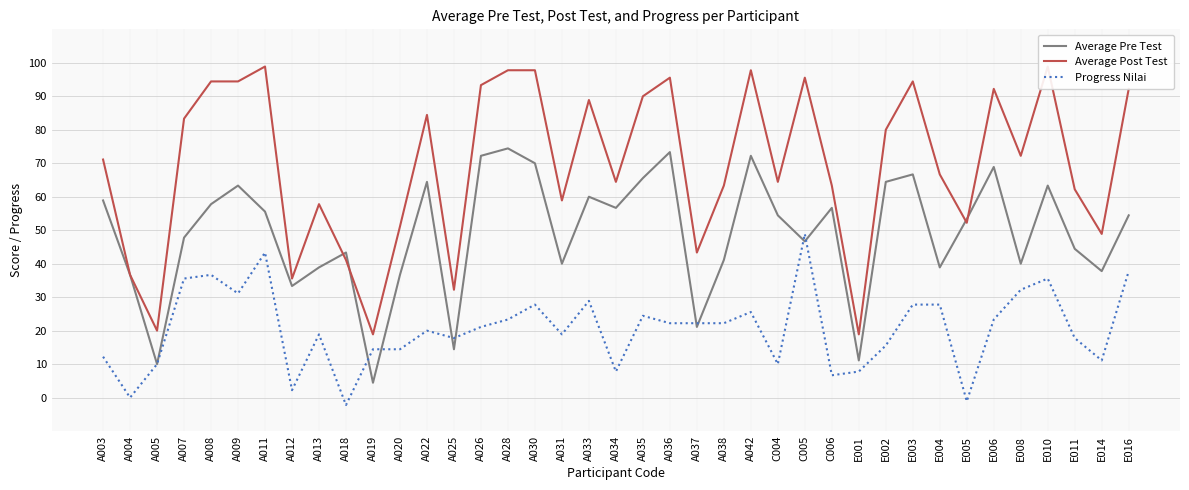

Reading left to right, list all the values displayed in this chart.

Average Pre Test: A003=58.9	A004=36.7	A005=10.0	A007=47.8	A008=57.8	A009=63.3	A011=55.6	A012=33.3	A013=38.9	A018=43.3	A019=4.4	A020=36.7	A022=64.4	A025=14.4	A026=72.2	A028=74.4	A030=70.0	A031=40.0	A033=60.0	A034=56.7	A035=65.6	A036=73.3	A037=21.1	A038=41.1	A042=72.2	C004=54.4	C005=46.7	C006=56.7	E001=11.1	E002=64.4	E003=66.7	E004=38.9	E005=53.3	E006=68.9	E008=40.0	E010=63.3	E011=44.4	E014=37.8	E016=54.4
Average Post Test: A003=71.1	A004=36.7	A005=20.0	A007=83.3	A008=94.4	A009=94.4	A011=98.9	A012=35.6	A013=57.8	A018=41.1	A019=18.9	A020=51.1	A022=84.4	A025=32.2	A026=93.3	A028=97.8	A030=97.8	A031=58.9	A033=88.9	A034=64.4	A035=90.0	A036=95.6	A037=43.3	A038=63.3	A042=97.8	C004=64.4	C005=95.6	C006=63.3	E001=18.9	E002=80.0	E003=94.4	E004=66.7	E005=52.2	E006=92.2	E008=72.2	E010=98.9	E011=62.2	E014=48.9	E016=92.2
Progress Nilai: A003=12.2	A004=0.0	A005=10.0	A007=35.6	A008=36.7	A009=31.1	A011=43.3	A012=2.2	A013=18.9	A018=-2.2	A019=14.4	A020=14.4	A022=20.0	A025=17.8	A026=21.1	A028=23.3	A030=27.8	A031=18.9	A033=28.9	A034=7.8	A035=24.4	A036=22.2	A037=22.2	A038=22.2	A042=25.6	C004=10.0	C005=48.9	C006=6.7	E001=7.8	E002=15.6	E003=27.8	E004=27.8	E005=-1.1	E006=23.3	E008=32.2	E010=35.6	E011=17.8	E014=11.1	E016=37.8